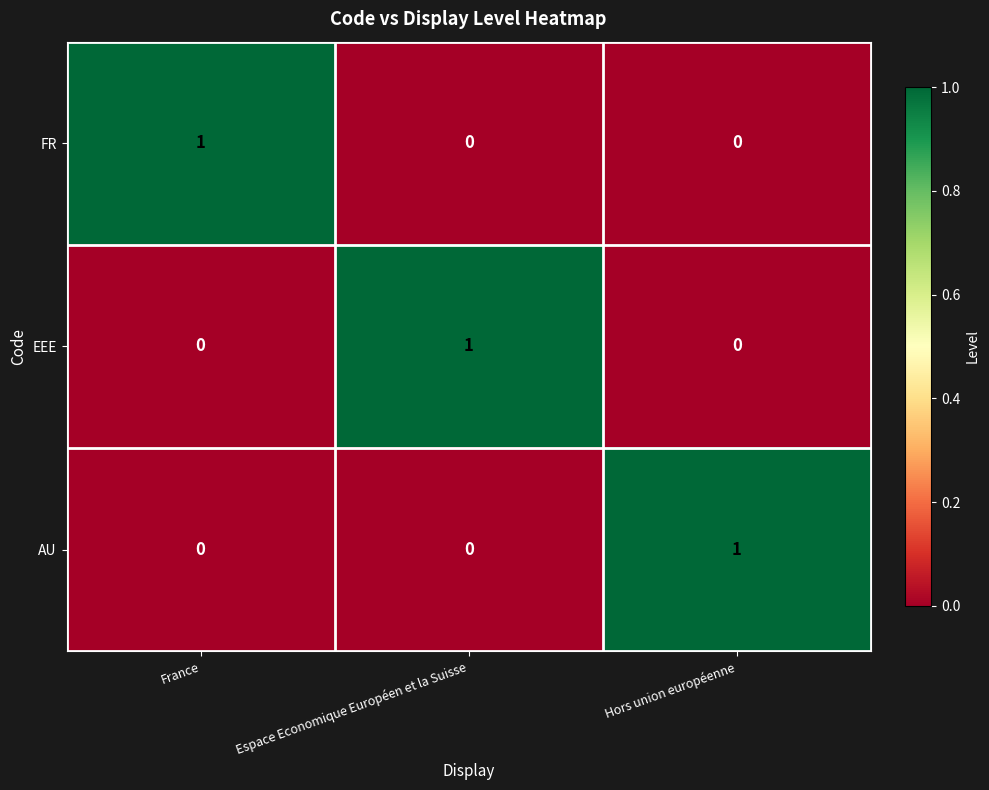

True or false: AU has a value of -1 at France.

False